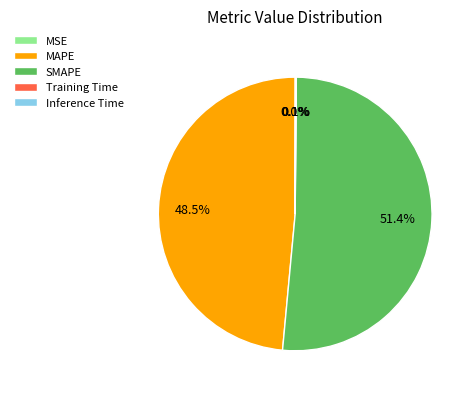

Which category has the biggest portion of the pie?

SMAPE